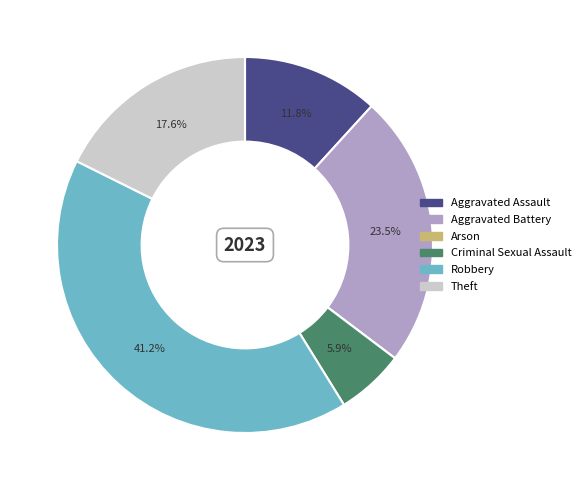

What is the ratio of the value at Aggravated Assault to the value at Theft?

0.7